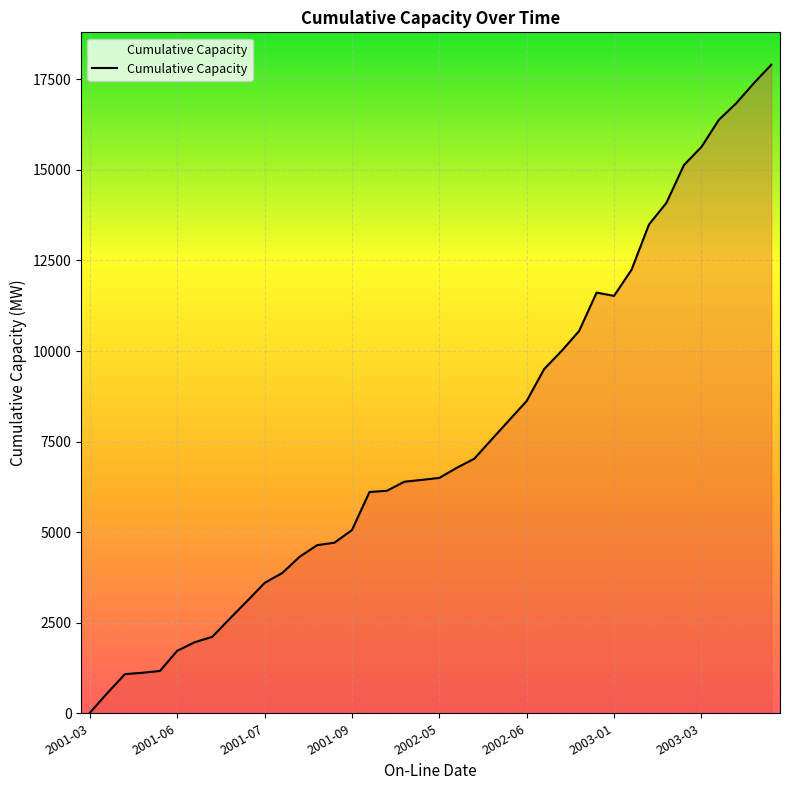

What is the difference between the maximum and minimum values?

17887